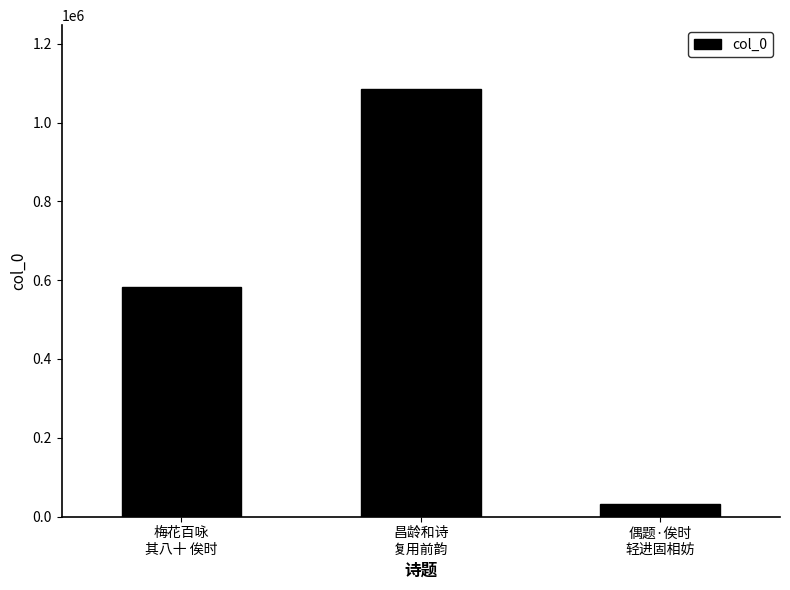

How many data points are less than 582640?

1